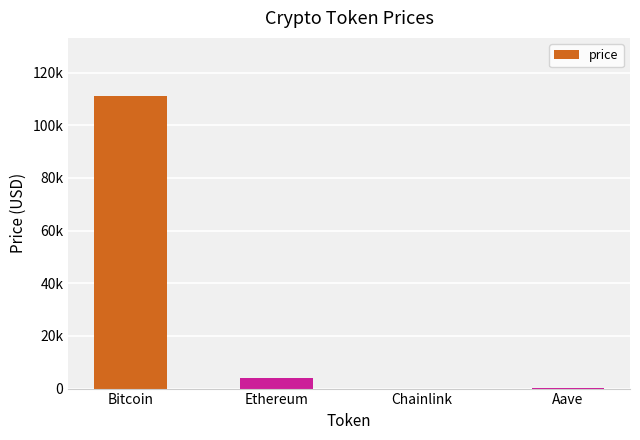

What is the sum of the values at Ethereum and Bitcoin?

114940.3